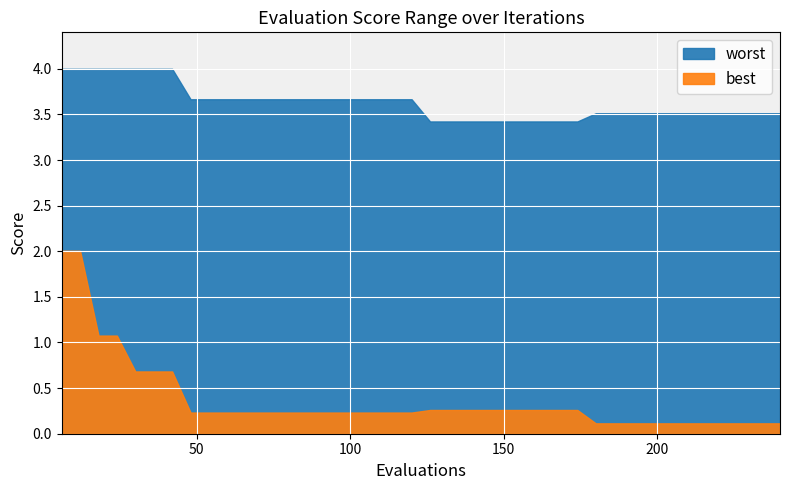

List the series in order of their peak value, lowest first.

best, worst